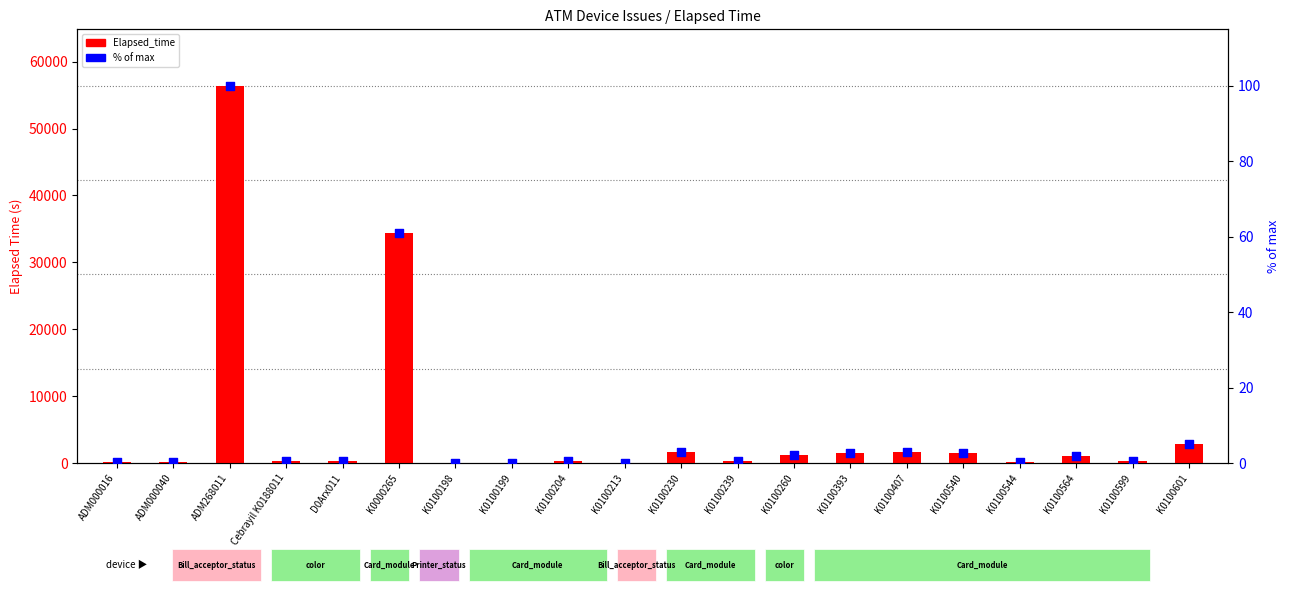

At which category is the sum across all series the highest?

ADM268011